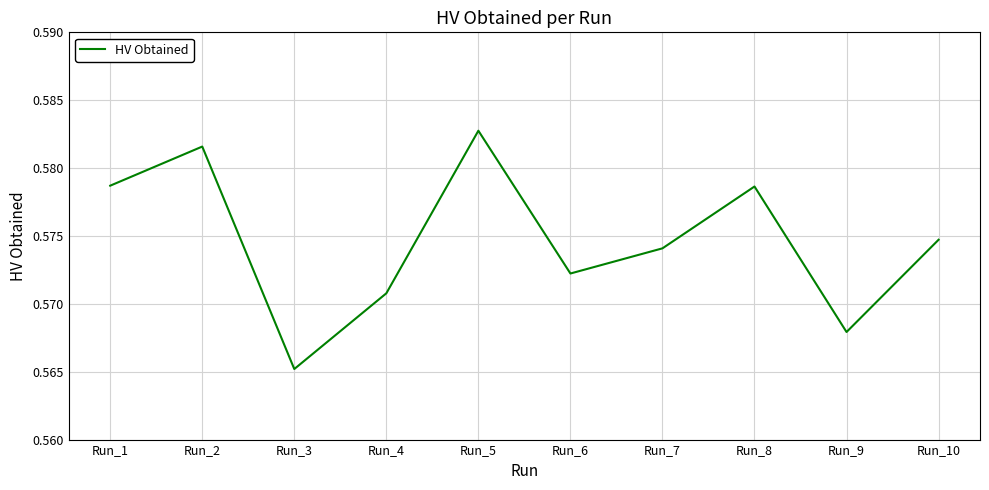

Where is the data nearest to the value 0?

Run_3